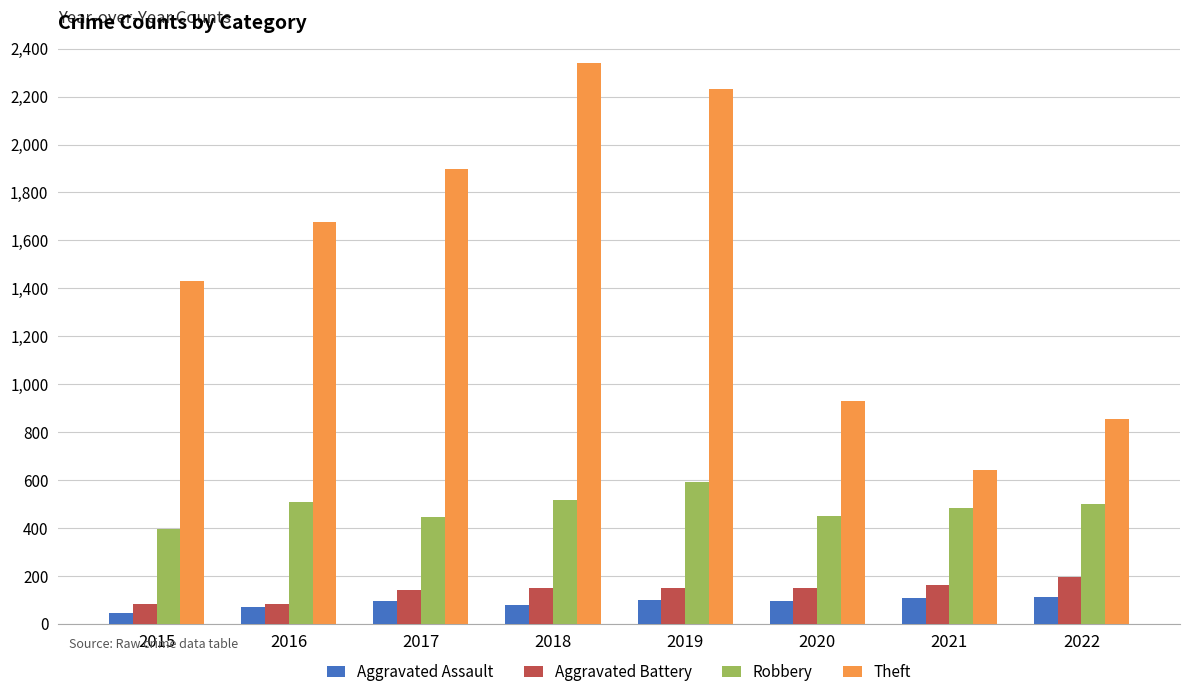

What is the difference between the highest and lowest values at 2020?

836